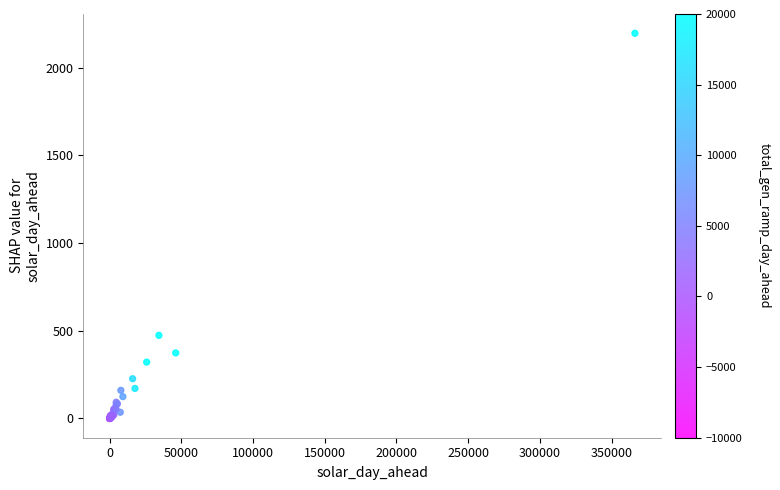

What Y value in the scatter plot is closest to 1098?

473.8